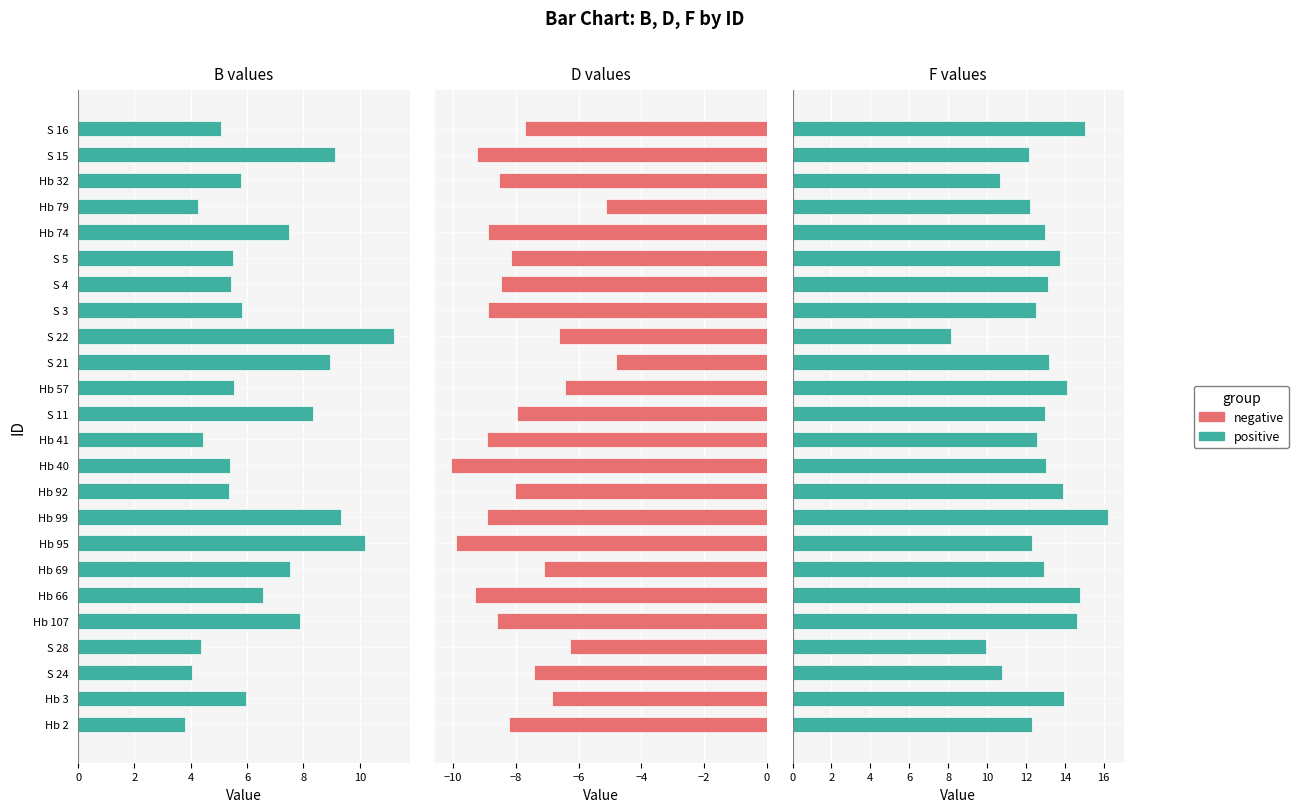

What is the sum of all F values?

308.2